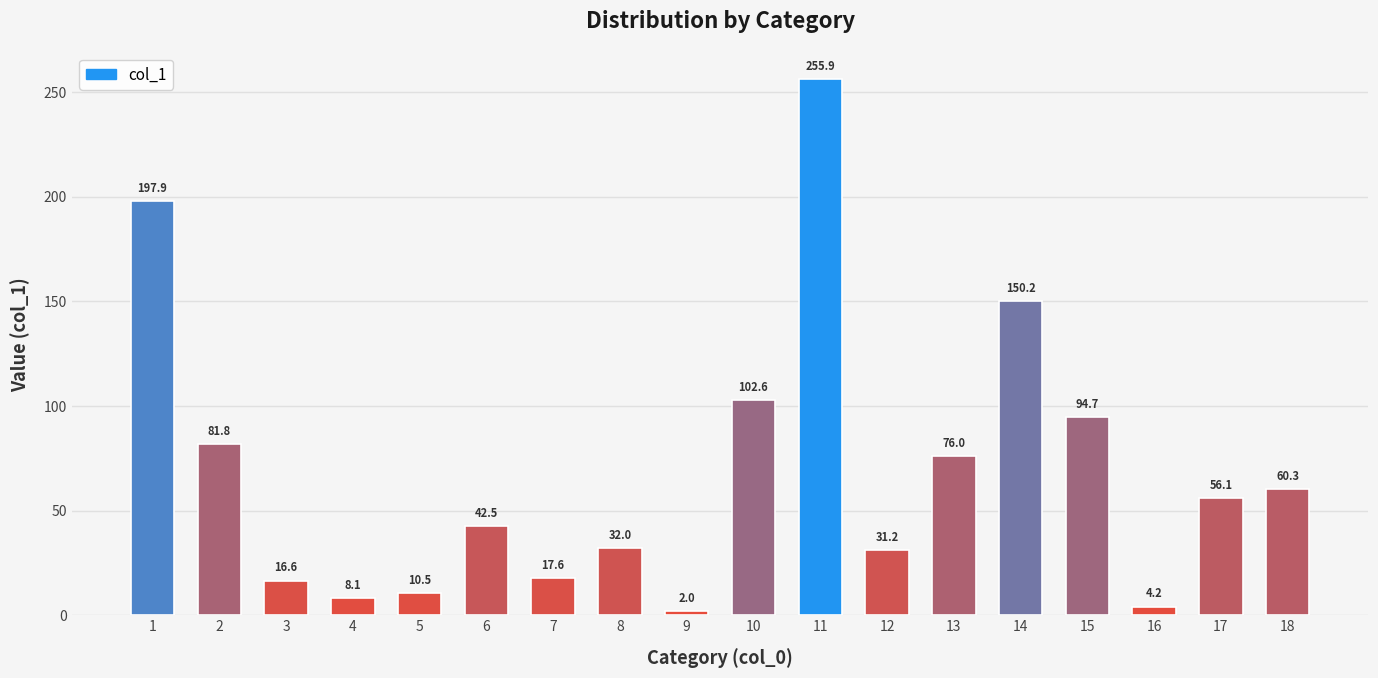

What is the change in value from 6 to 16?

-38.3